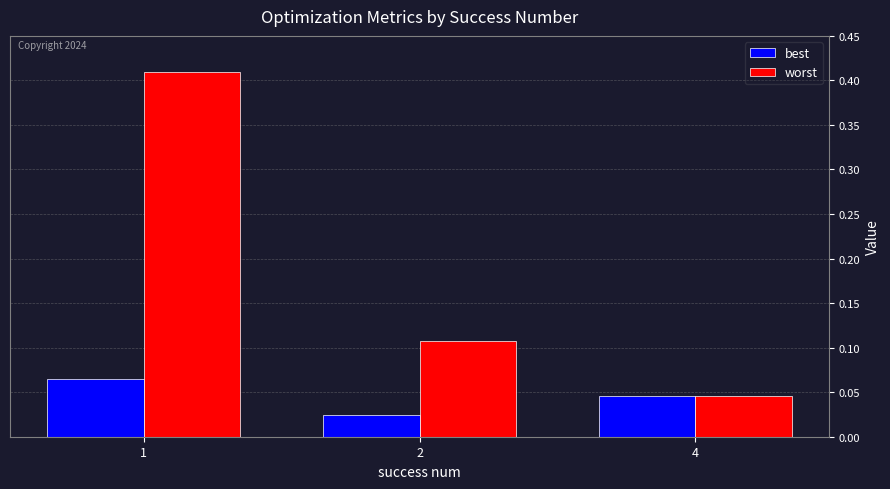

Does the chart contain any negative values?

No